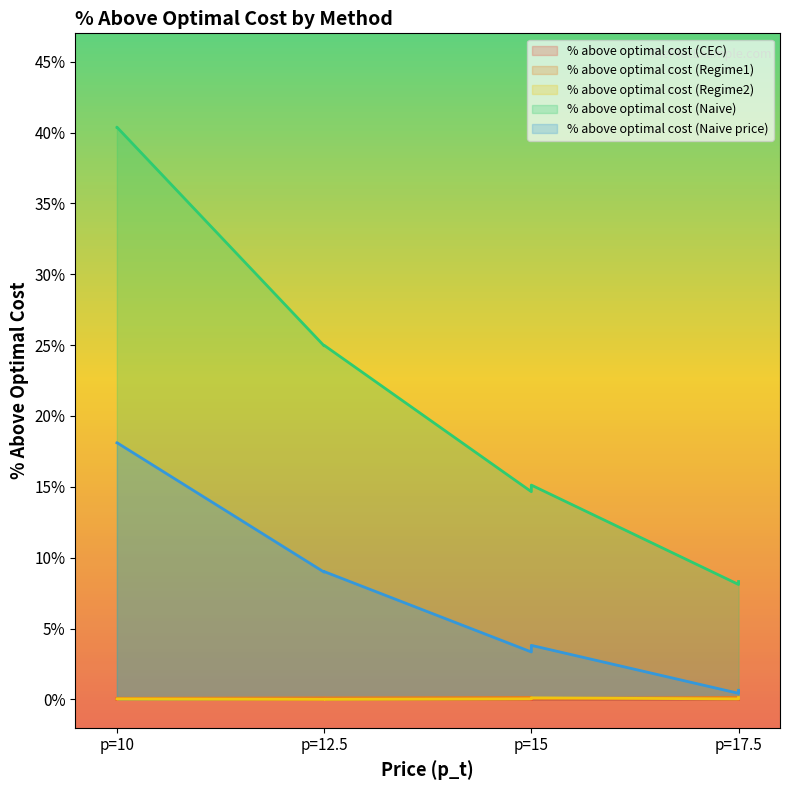

Which series has the largest range (max minus min)?

% above optimal cost (Naive)